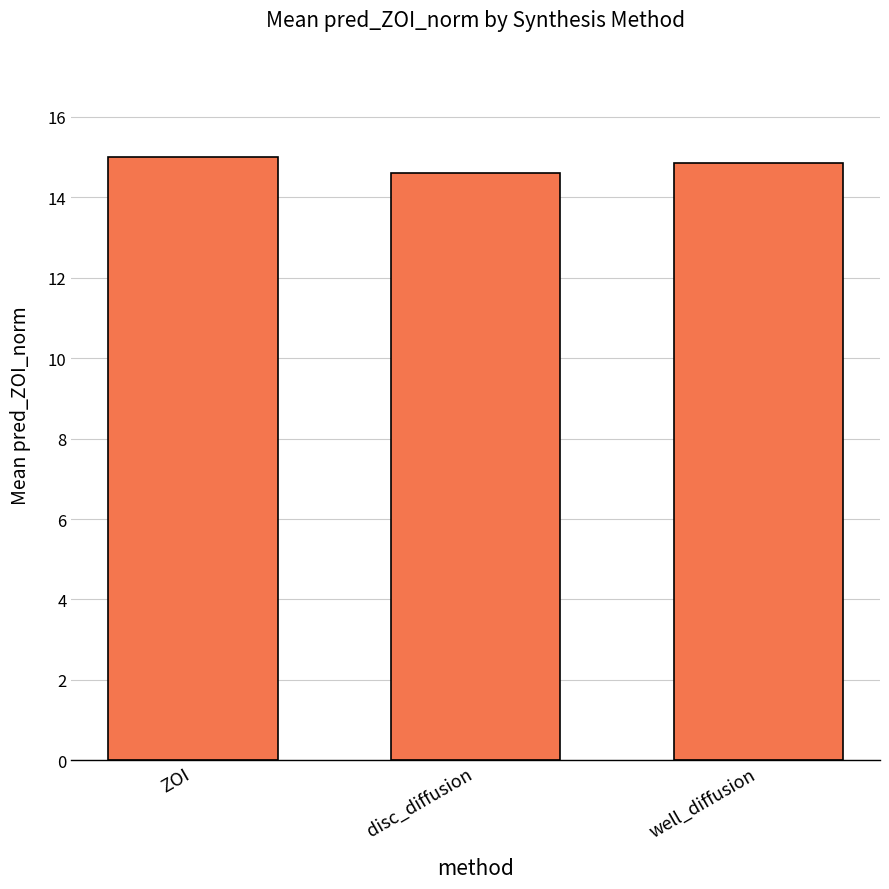

True or false: the data shows 14.6 at disc_diffusion.

True